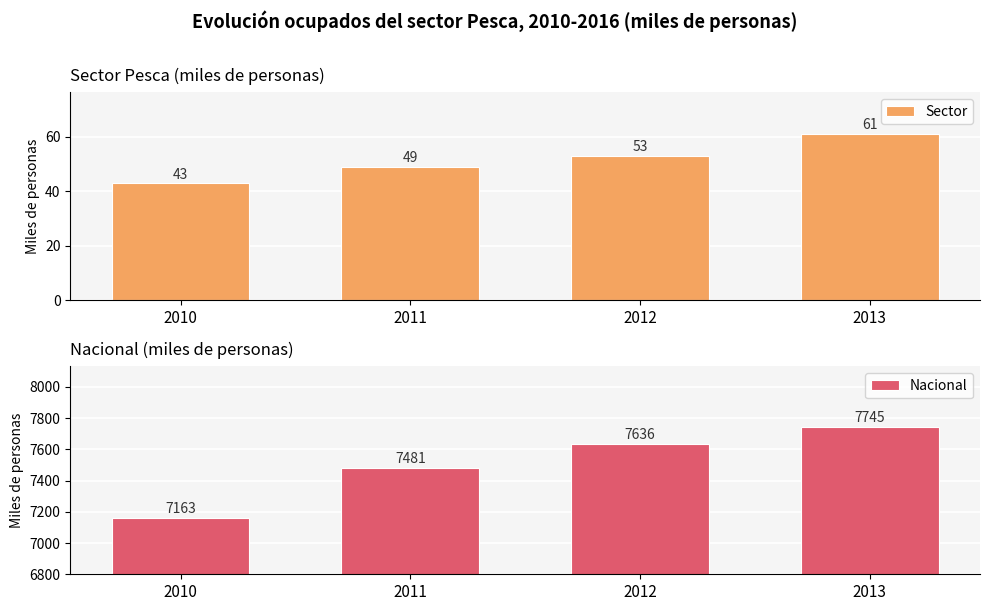

What is the value of the Nacional bar at the 1st from the left?

7163